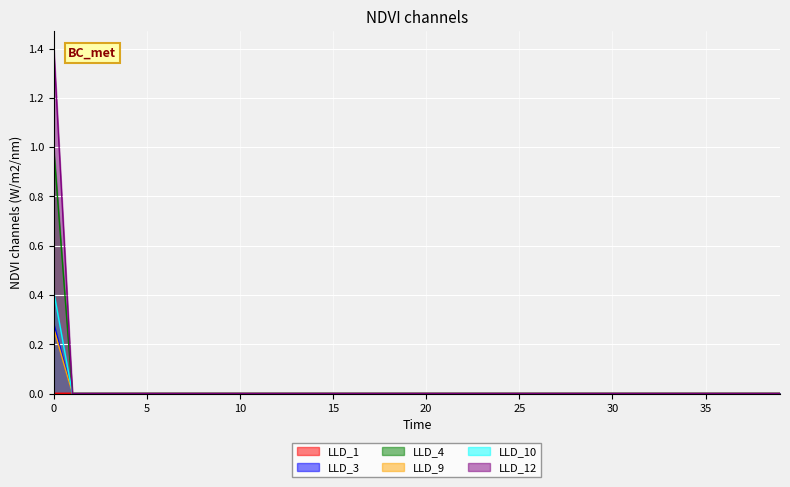

Count the number of data series in this chart.

6